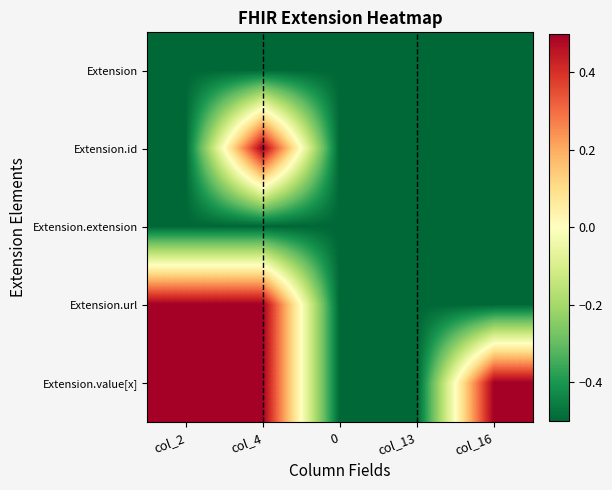

What is the minimum value shown in the chart?

-0.5